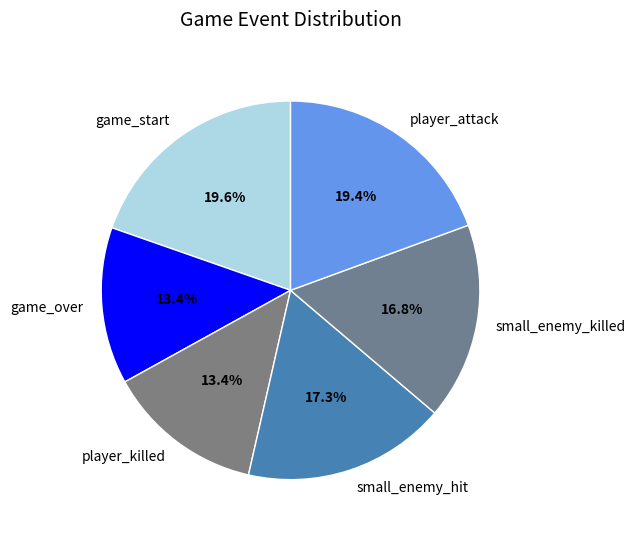

To the nearest percent, what is the difference between the small_enemy_killed and game_over slice percentages?

3%